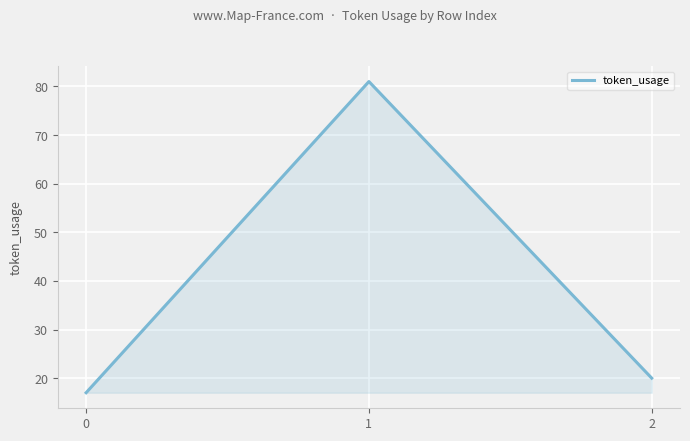

Is it true that the value at 2 is 20?

True